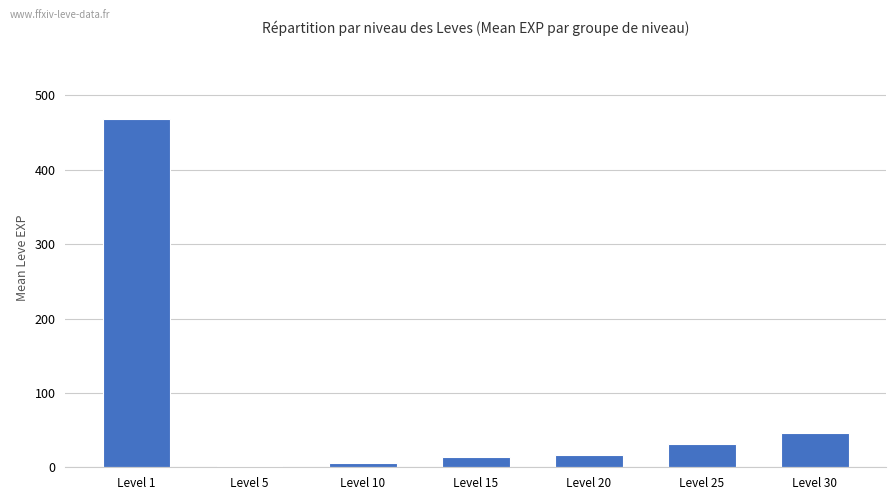

True or false: the data shows 24.0 at Level 30.

False